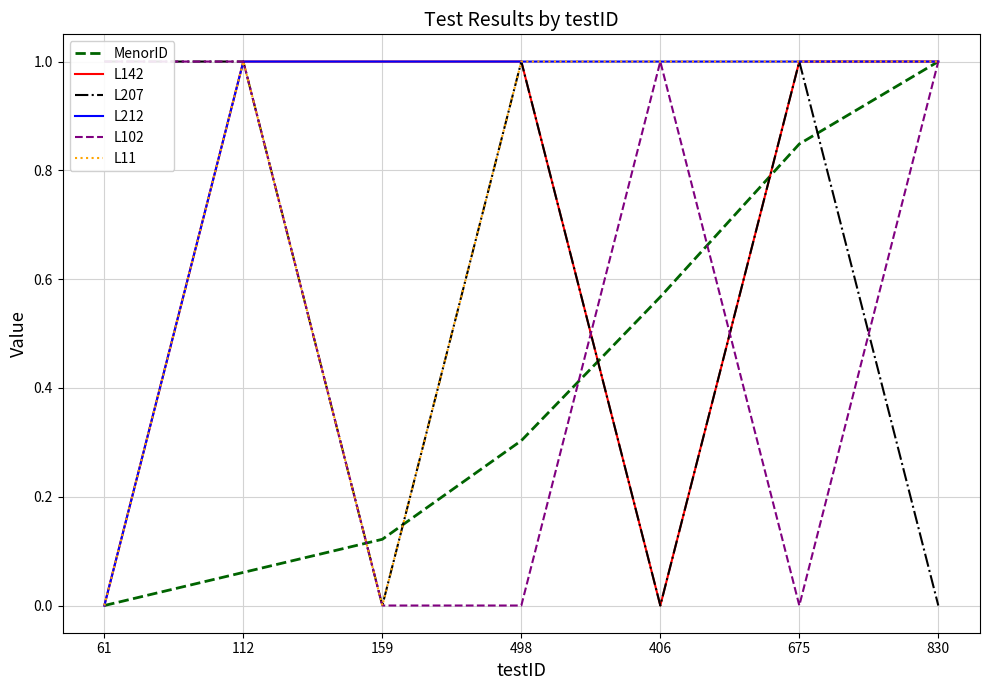

Between 159 and 675, which is larger?

675